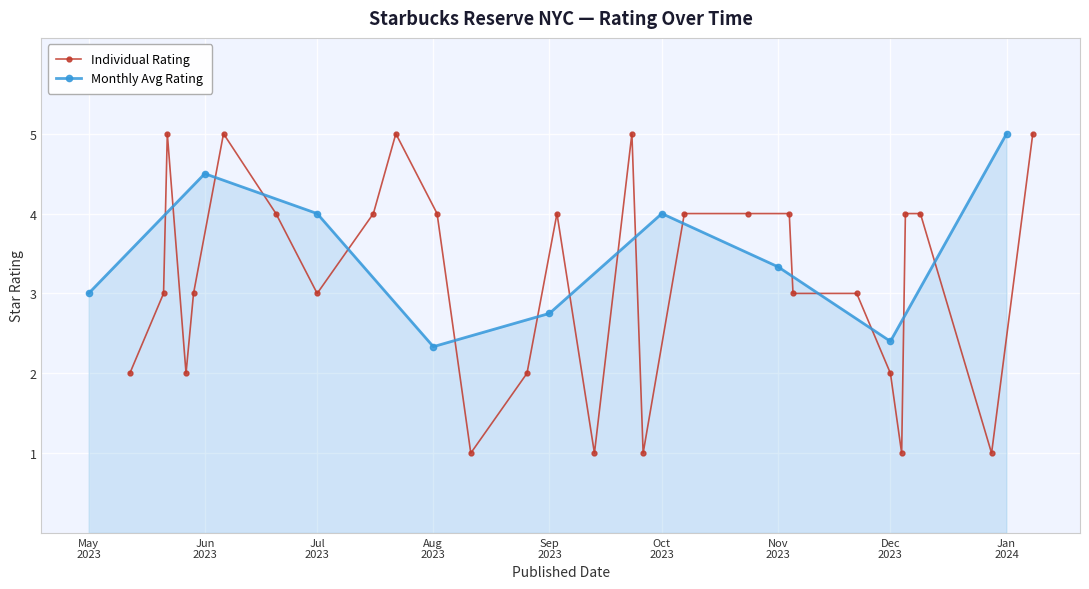

What is the maximum value for Individual Rating?

5